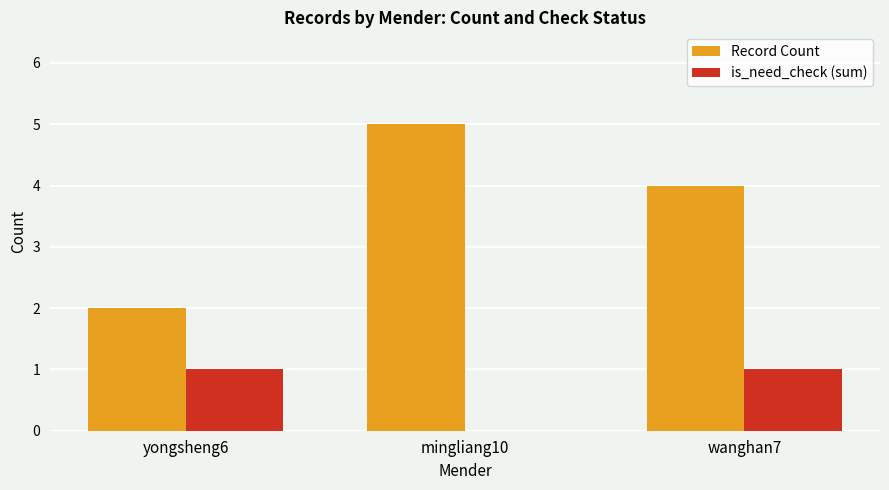

Is it true that Record Count equals 4 at wanghan7?

True